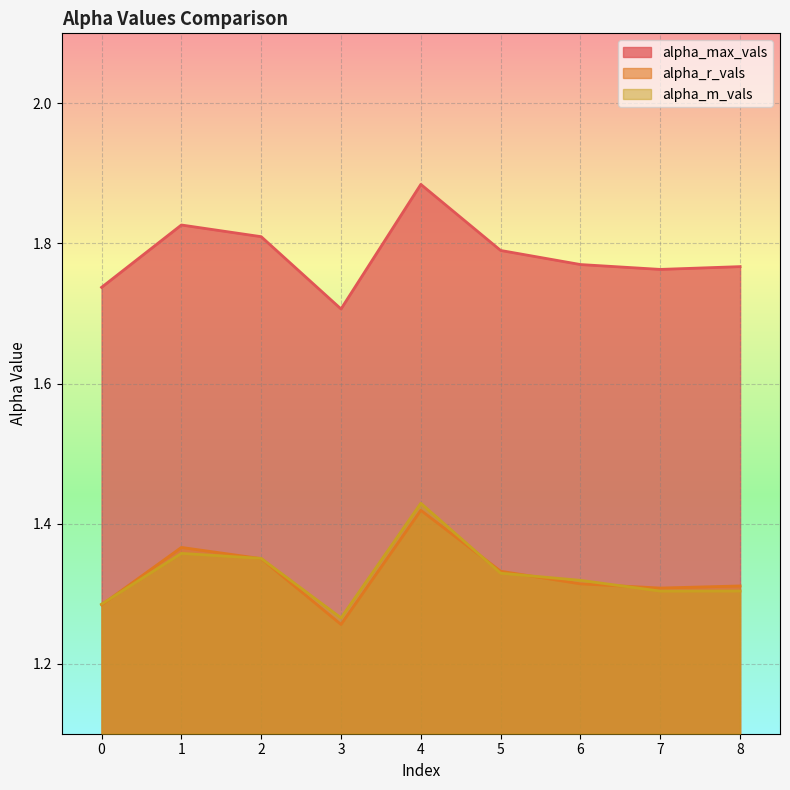

Which series ends up on top after the final intersection of alpha_m_vals and alpha_r_vals?

alpha_r_vals